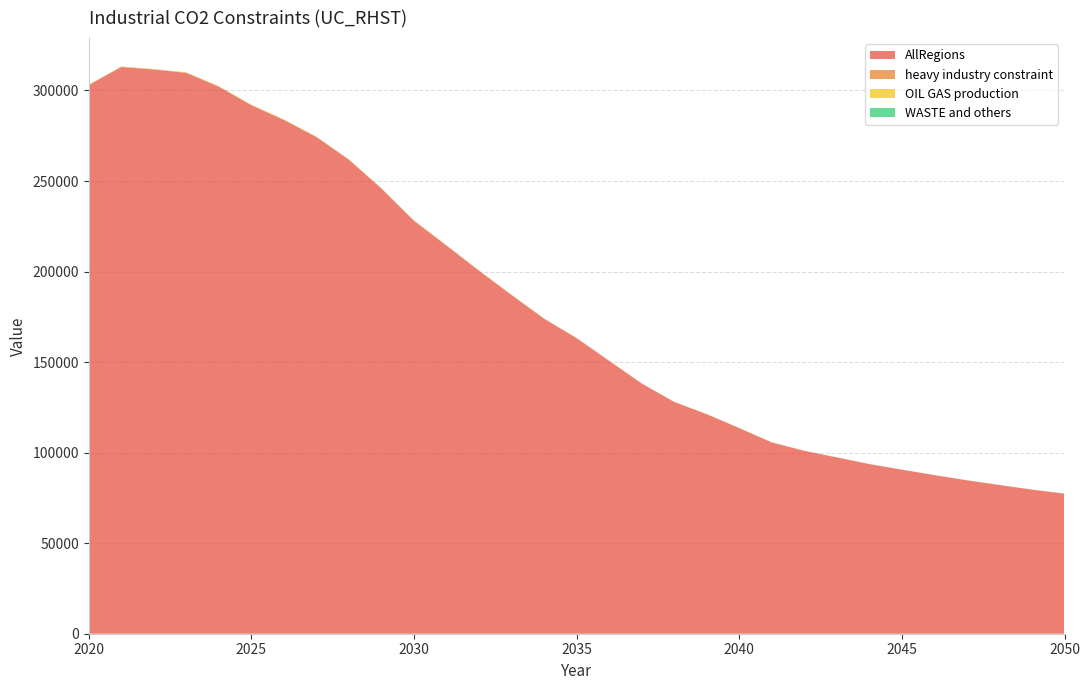

Reading right to left, transcribe all the data shown in this chart.

AllRegions: 2050=77320.2	2049=79558.0	2048=82101.9	2047=84700.6	2046=87572.5	2045=90571.2	2044=93660.8	2043=97347.4	2042=100975.1	2041=105617.0	2040=113528.4	2039=121204.0	2038=127970.8	2037=138149.2	2036=150662.6	2035=163194.8	2034=173927.9	2033=187006.3	2032=200408.5	2031=214299.0	2030=227991.8	2029=245769.6	2028=261728.6	2027=274252.9	2026=283696.8	2025=291833.9	2024=302065.5	2023=309717.6	2022=311563.9	2021=312948.7	2020=302987.2
heavy industry constraint: 2050=19.1	2049=19.5	2048=20.2	2047=20.8	2046=21.7	2045=22.5	2044=23.2	2043=24.4	2042=25.5	2041=27.1	2040=30.1	2039=33.7	2038=36.6	2037=39.5	2036=42.4	2035=45.4	2034=46.8	2033=49.3	2032=51.6	2031=54.5	2030=56.5	2029=61.0	2028=65.4	2027=68.0	2026=69.7	2025=72.2	2024=74.6	2023=75.9	2022=74.2	2021=76.8	2020=73.6
OIL GAS production: 2050=31.9	2049=33.3	2048=34.7	2047=36.3	2046=37.8	2045=39.5	2044=41.3	2043=43.4	2042=45.3	2041=47.8	2040=52.0	2039=55.5	2038=58.9	2037=65.5	2036=74.6	2035=83.6	2034=92.5	2033=102.6	2032=113.1	2031=123.7	2030=134.8	2029=146.9	2028=157.1	2027=165.8	2026=172.6	2025=177.3	2024=183.4	2023=188.9	2022=191.4	2021=189.2	2020=183.4
WASTE and others: 2050=26.4	2049=26.7	2048=27.2	2047=27.6	2046=28.1	2045=28.6	2044=29.1	2043=29.6	2042=30.2	2041=30.8	2040=31.4	2039=32.0	2038=32.5	2037=33.1	2036=33.6	2035=34.1	2034=34.6	2033=35.1	2032=35.6	2031=36.1	2030=36.6	2029=37.9	2028=39.2	2027=40.5	2026=41.4	2025=42.4	2024=44.1	2023=44.9	2022=45.9	2021=47.0	2020=46.1